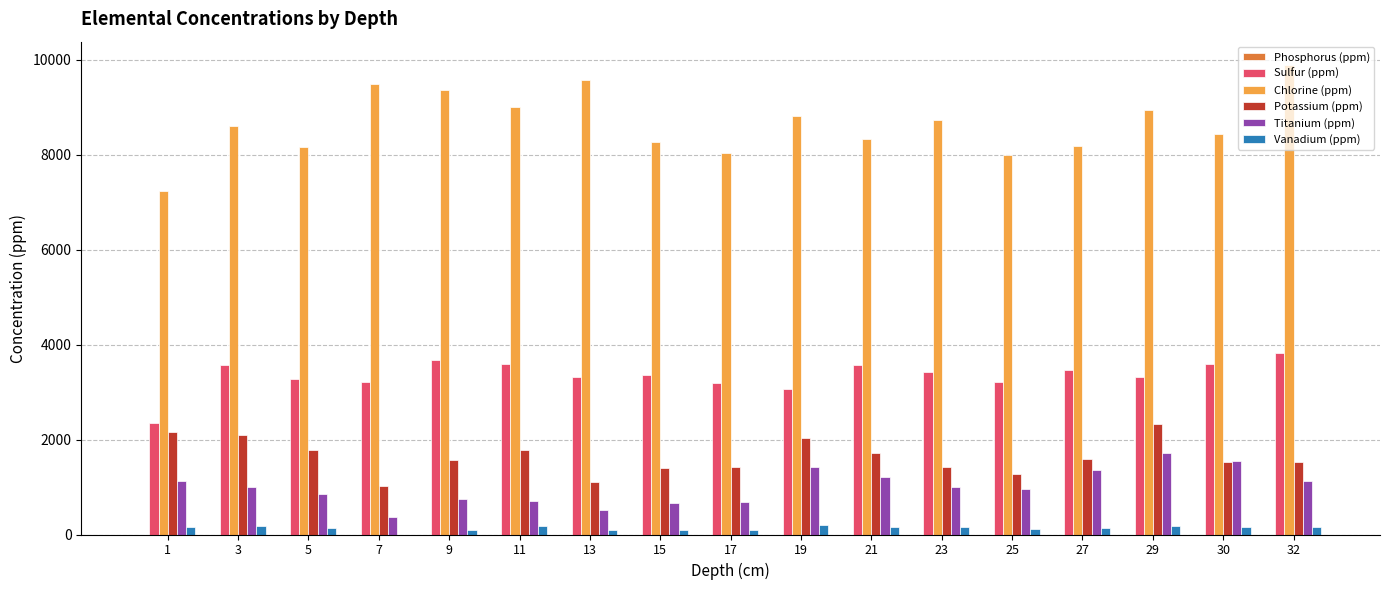

Are the bars horizontal?

No